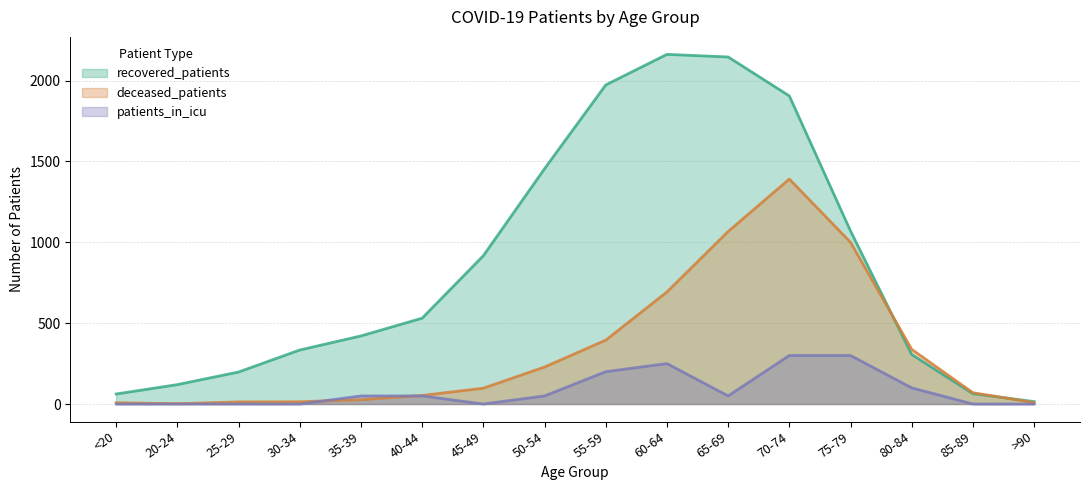

The value of recovered_patients at <20 is 24. True or false?

False